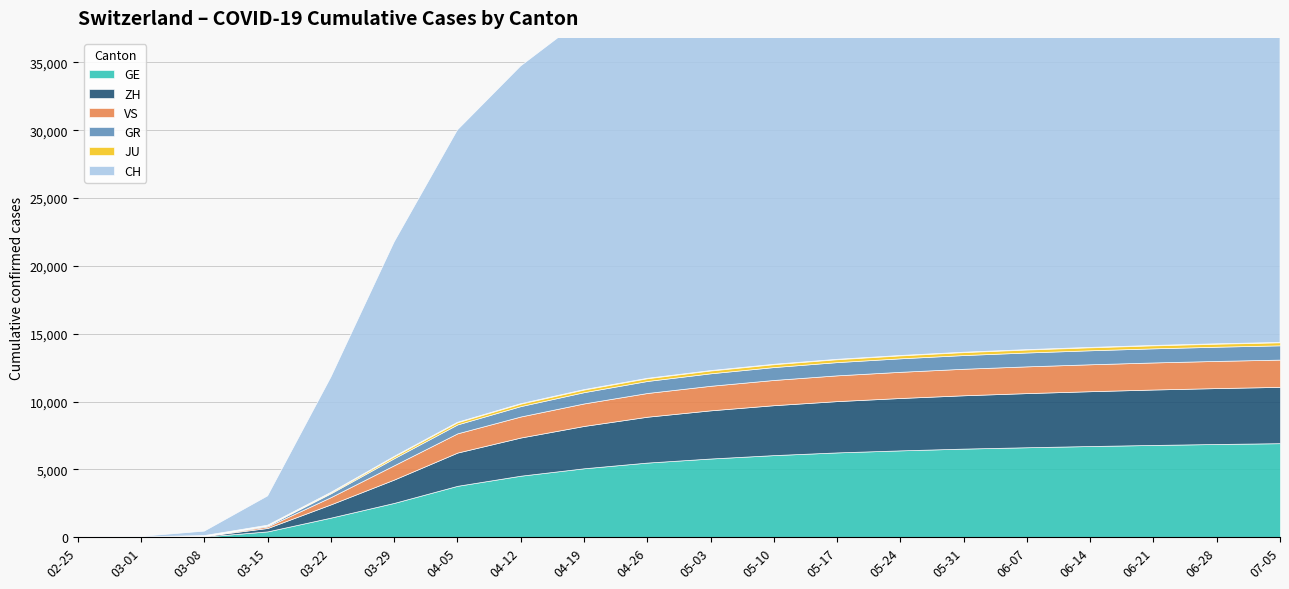

Reading left to right, transcribe all the data shown in this chart.

GE: 2020-02-25=0	2020-03-01=10	2020-03-08=45	2020-03-15=430	2020-03-22=1445	2020-03-29=2530	2020-04-05=3650	2020-04-12=4500	2020-04-19=5200	2020-04-26=5800	2020-05-03=6200	2020-05-10=6500	2020-05-17=6700	2020-05-24=6850	2020-05-31=6950	2020-06-07=7000	2020-06-14=7050	2020-06-21=7080	2020-06-28=7100	2020-07-05=7120
ZH: 2020-02-25=0	2020-03-01=7	2020-03-08=40	2020-03-15=250	2020-03-22=978	2020-03-29=1722	2020-04-05=2417	2020-04-12=3000	2020-04-19=3500	2020-04-26=3900	2020-05-03=4200	2020-05-10=4400	2020-05-17=4550	2020-05-24=4650	2020-05-31=4720	2020-06-07=4760	2020-06-14=4790	2020-06-21=4810	2020-06-28=4825	2020-07-05=4840
GR: 2020-02-25=0	2020-03-01=6	2020-03-08=18	2020-03-15=71	2020-03-22=284	2020-03-29=519	2020-04-05=649	2020-04-12=800	2020-04-19=930	2020-04-26=1020	2020-05-03=1080	2020-05-10=1120	2020-05-17=1150	2020-05-24=1170	2020-05-31=1185	2020-06-07=1195	2020-06-14=1202	2020-06-21=1207	2020-06-28=1211	2020-07-05=1215
VS: 2020-02-25=0	2020-03-01=2	2020-03-08=12	2020-03-15=115	2020-03-22=535	2020-03-29=1055	2020-04-05=1385	2020-04-12=1650	2020-04-19=1870	2020-04-26=2020	2020-05-03=2110	2020-05-10=2170	2020-05-17=2210	2020-05-24=2240	2020-05-31=2260	2020-06-07=2275	2020-06-14=2285	2020-06-21=2293	2020-06-28=2298	2020-07-05=2302
JU: 2020-02-25=0	2020-03-01=1	2020-03-08=5	2020-03-15=19	2020-03-22=61	2020-03-29=127	2020-04-05=149	2020-04-12=165	2020-04-19=178	2020-04-26=188	2020-05-03=195	2020-05-10=200	2020-05-17=204	2020-05-24=207	2020-05-31=209	2020-06-07=211	2020-06-14=212	2020-06-21=213	2020-06-28=214	2020-07-05=215
CH: 2020-02-25=0	2020-03-01=36	2020-03-08=327	2020-03-15=2160	2020-03-22=8498	2020-03-29=15809	2020-04-05=20978	2020-04-12=24000	2020-04-19=27000	2020-04-26=29500	2020-05-03=30800	2020-05-10=31500	2020-05-17=32000	2020-05-24=32350	2020-05-31=32600	2020-06-07=32750	2020-06-14=32850	2020-06-21=32920	2020-06-28=32970	2020-07-05=33000